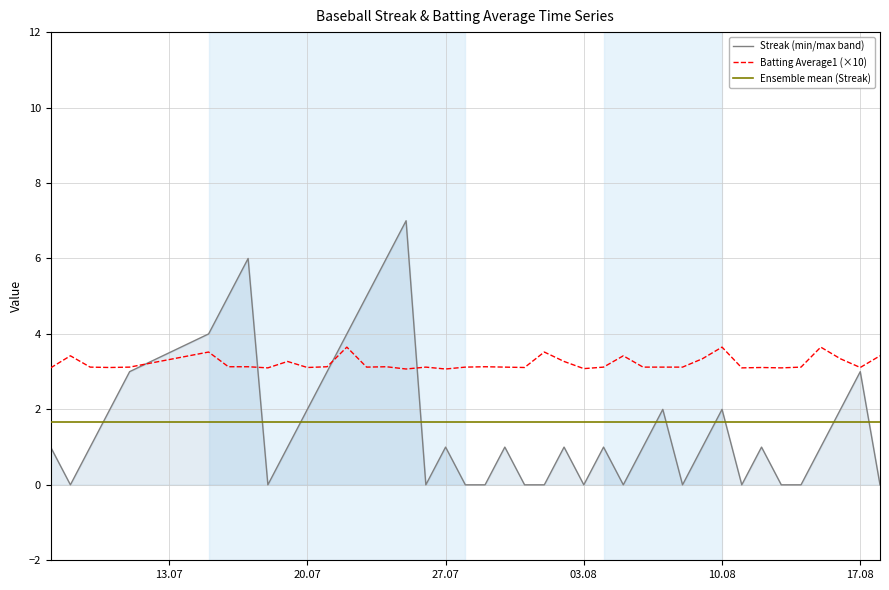

Which series has the largest range (max minus min)?

Streak (min/max band)